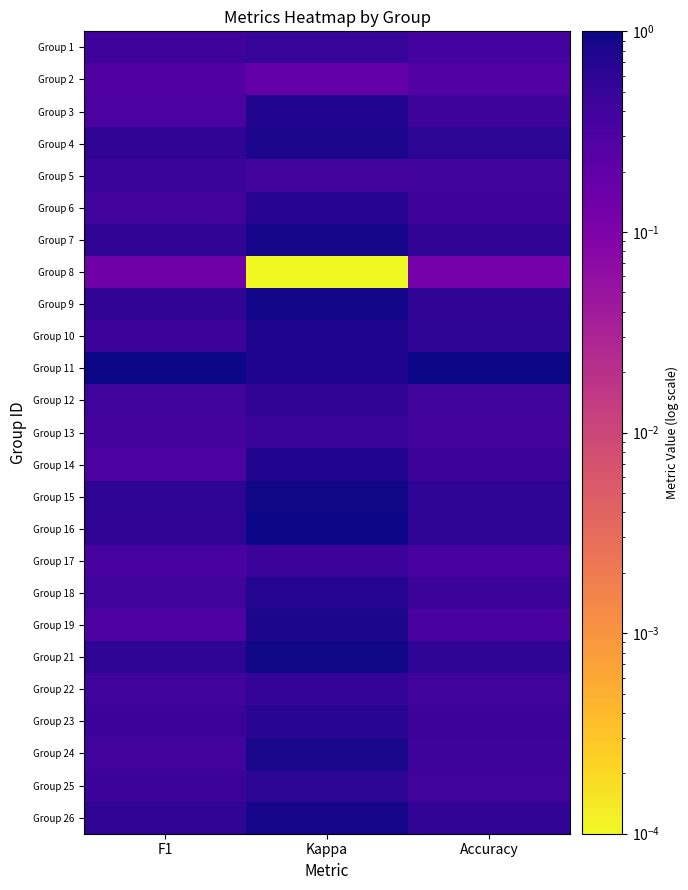

Rank the series at Accuracy from highest to lowest value.

Group 11, Group 4, Group 10, Group 15, Group 16, Group 21, Group 7, Group 9, Group 26, Group 23, Group 18, Group 14, Group 24, Group 3, Group 6, Group 5, Group 12, Group 22, Group 25, Group 1, Group 13, Group 17, Group 19, Group 2, Group 8